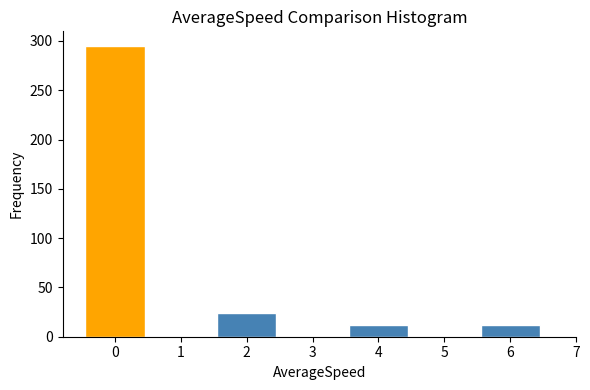

Reading left to right, list every bar in this chart as the range it spans on the x-axis followed by its height. The values are not printed on the chart, so give them approximately, as read against the axis.

-0.5 to 0.5: 295
0.5 to 1.5: 0
1.5 to 2.5: 25
2.5 to 3.5: 0
3.5 to 4.5: 10
4.5 to 5.5: 0
5.5 to 6.5: 10